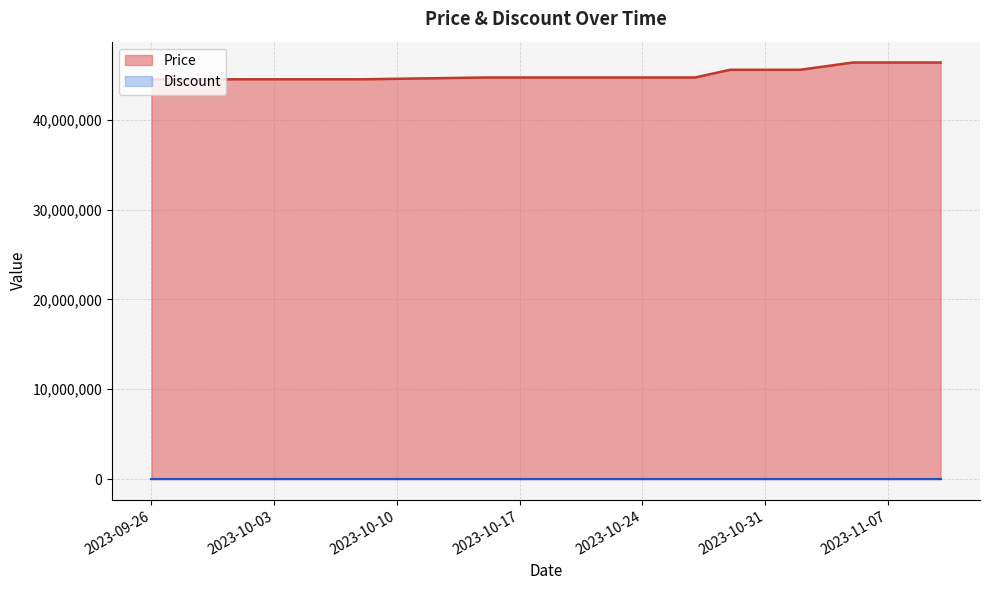

The value at 2023-10-04 is 59910166. True or false?

False